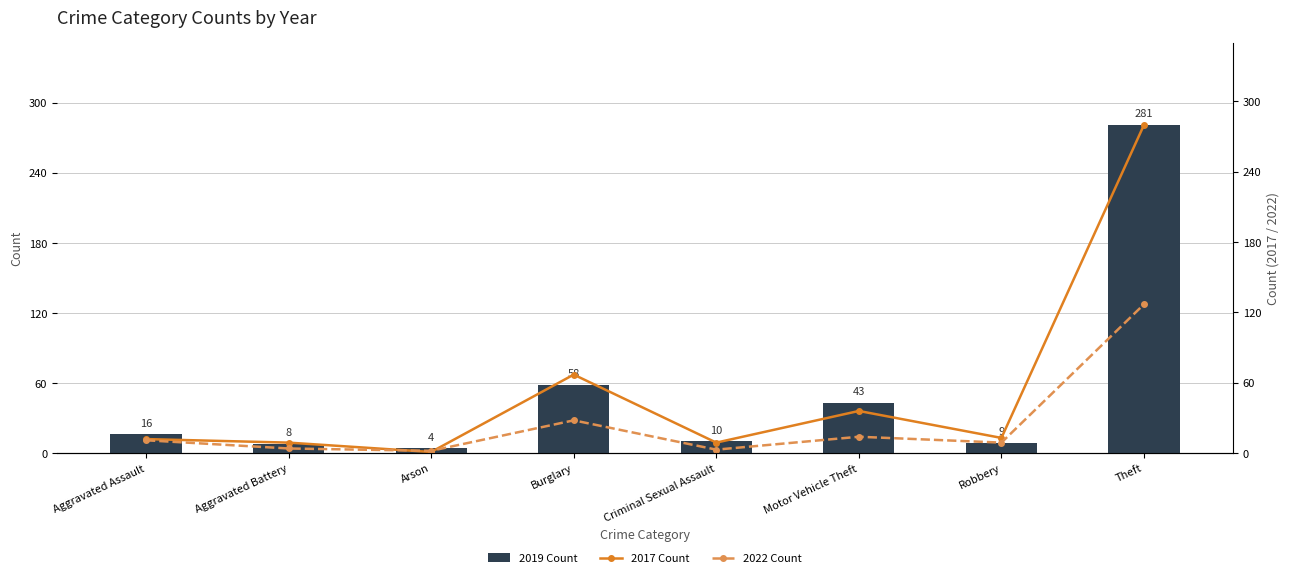

How many series are shown in this chart?

3